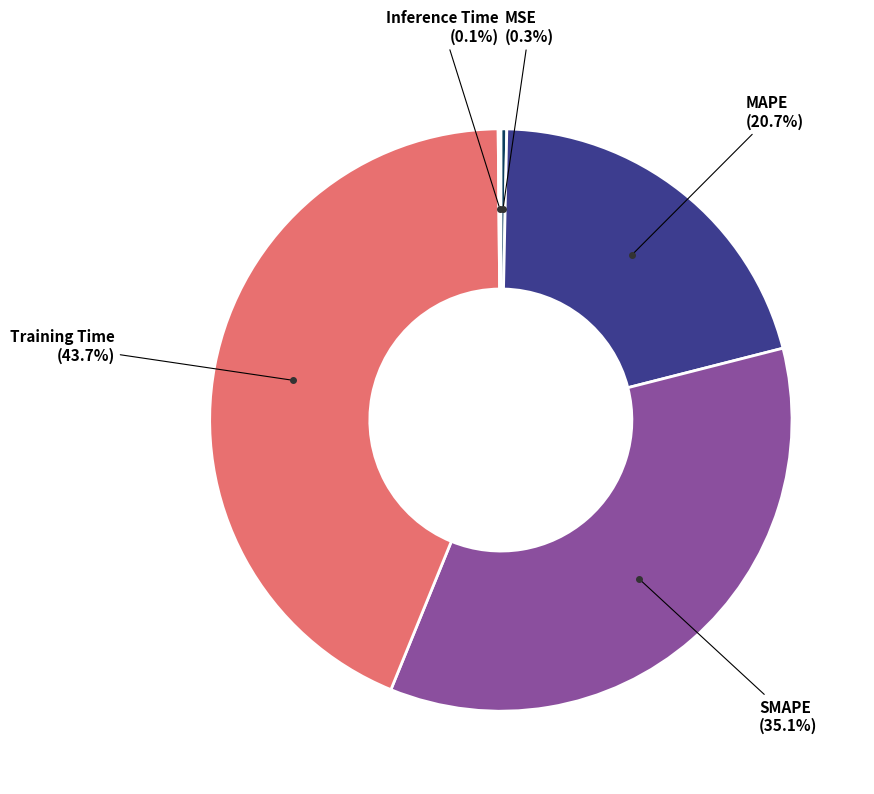

Does any single category account for the majority?

No